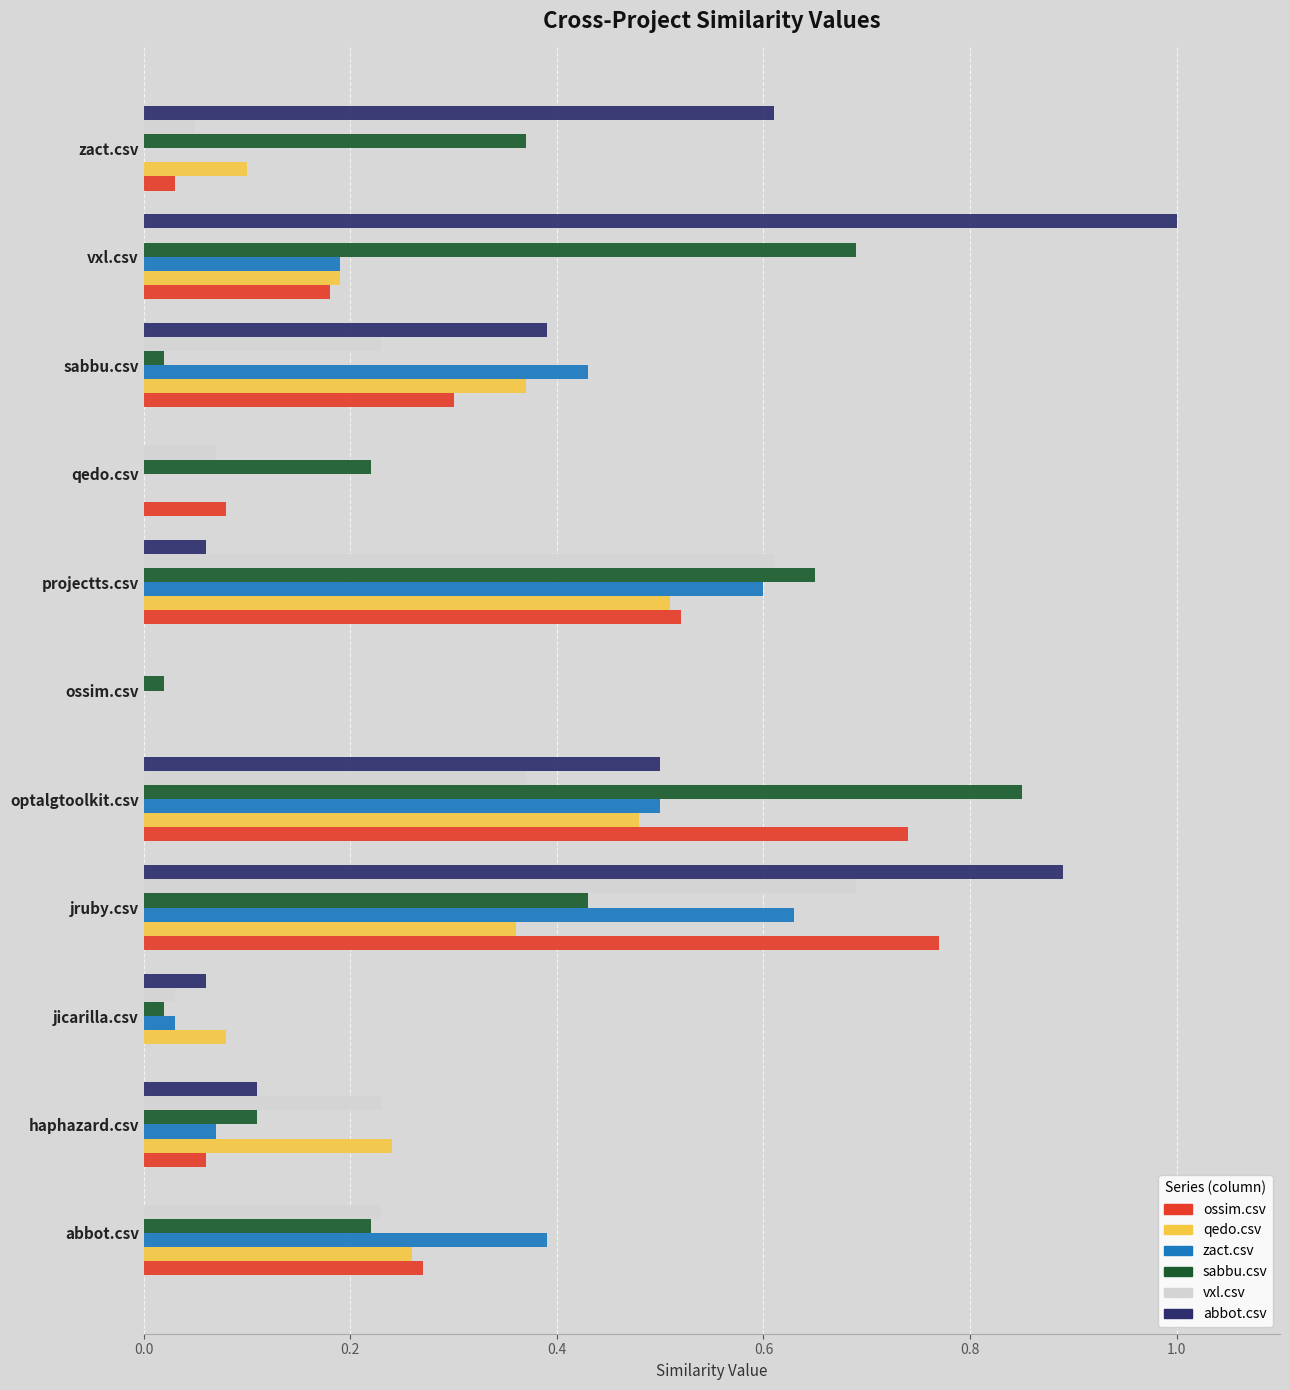

Is it true that abbot.csv equals 0.6 at abbot.csv?

False